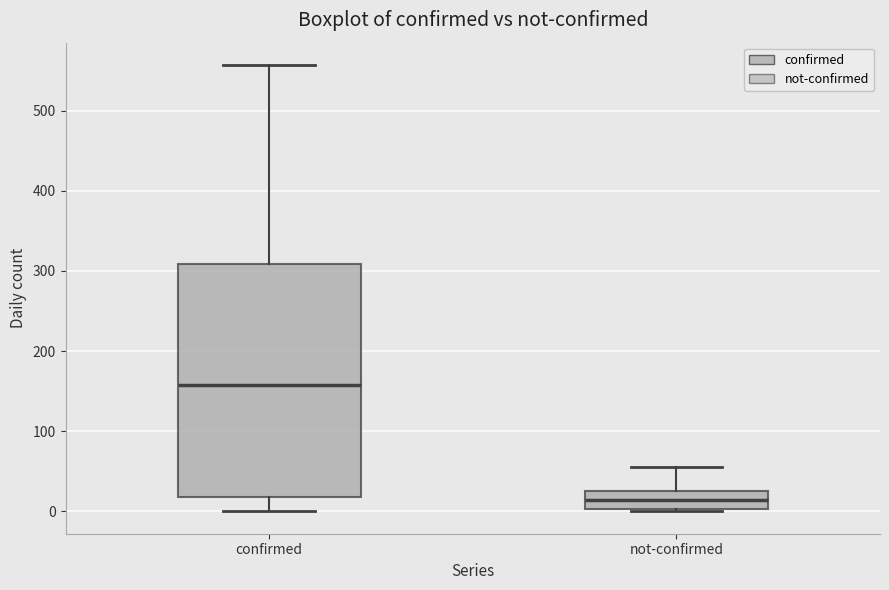

Reading left to right, read every box against the y-axis: the position of its median line, the range the box covers, and the ends of its whiskers. The values are not printed on the chart, so give them approximately, as read against the axis.

confirmed: median 160, box 20 to 310, whiskers 0 to 560
not-confirmed: median 10, box 0 to 30, whiskers 0 to 60